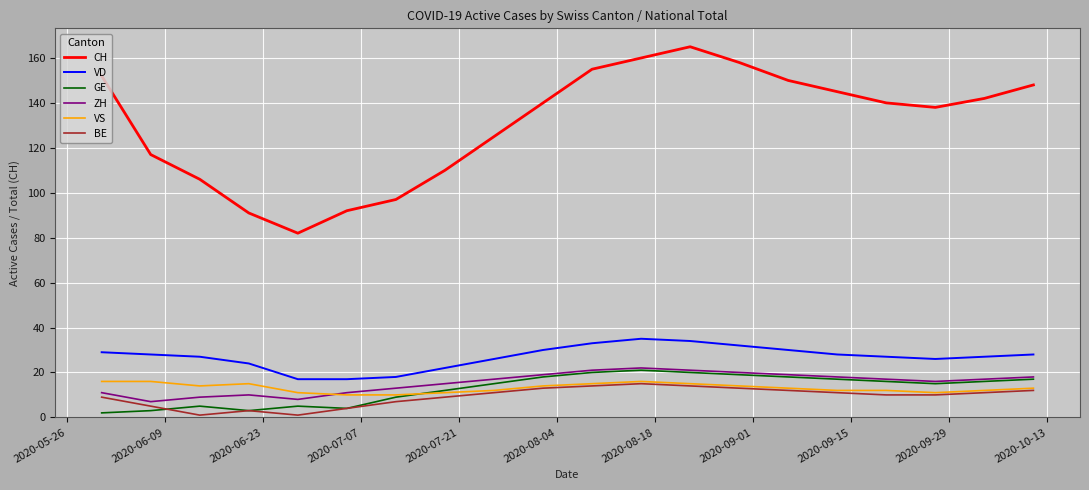

Which series has the widest spread of values?

CH